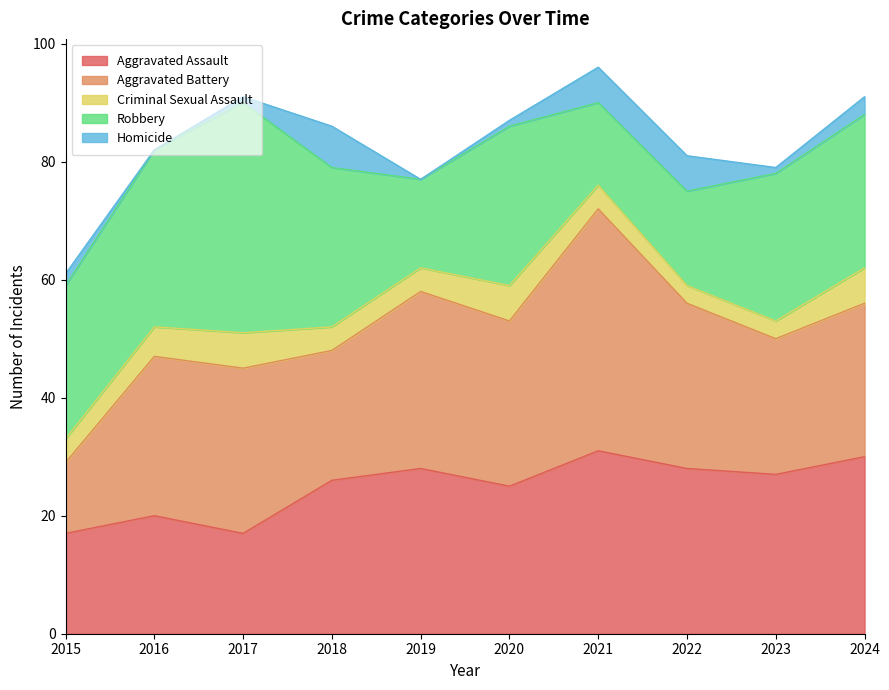

Where is the first local minimum for Aggravated Battery?

2018